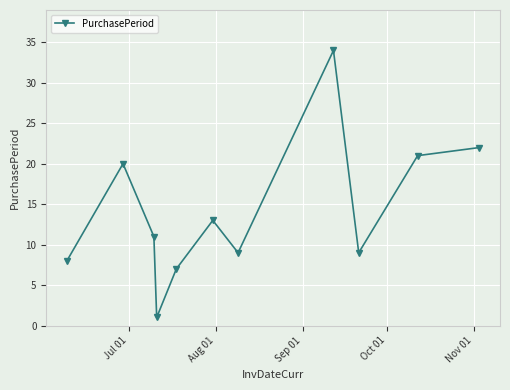

What is the maximum value shown in the chart?

34